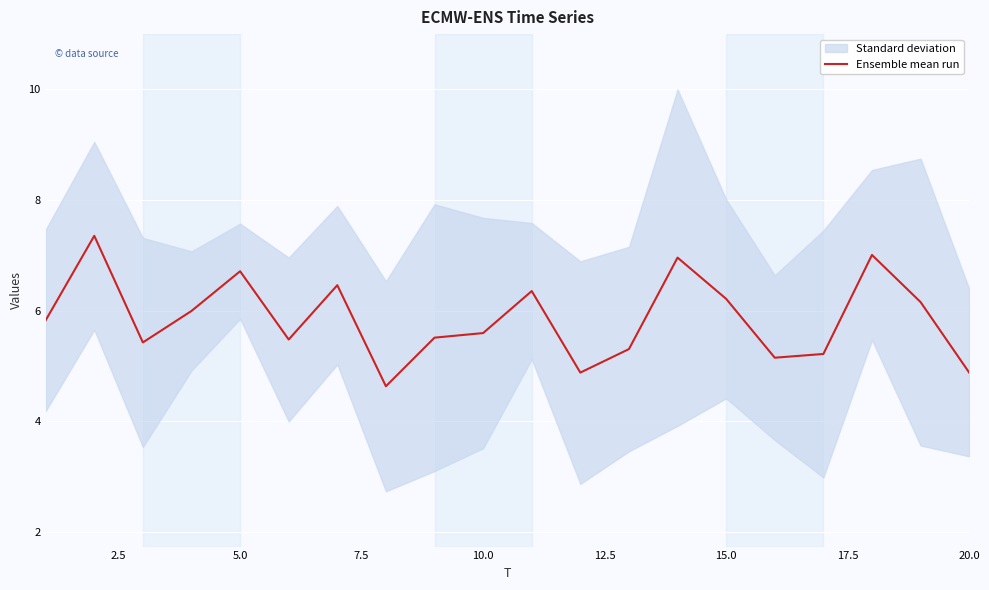

True or false: Ensemble mean run has a value of 7.4 at 20.0.

False